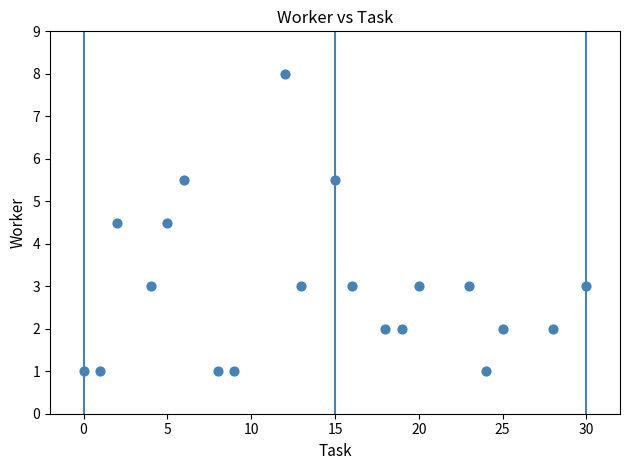

What is the range of X values (max minus min)?

30.0